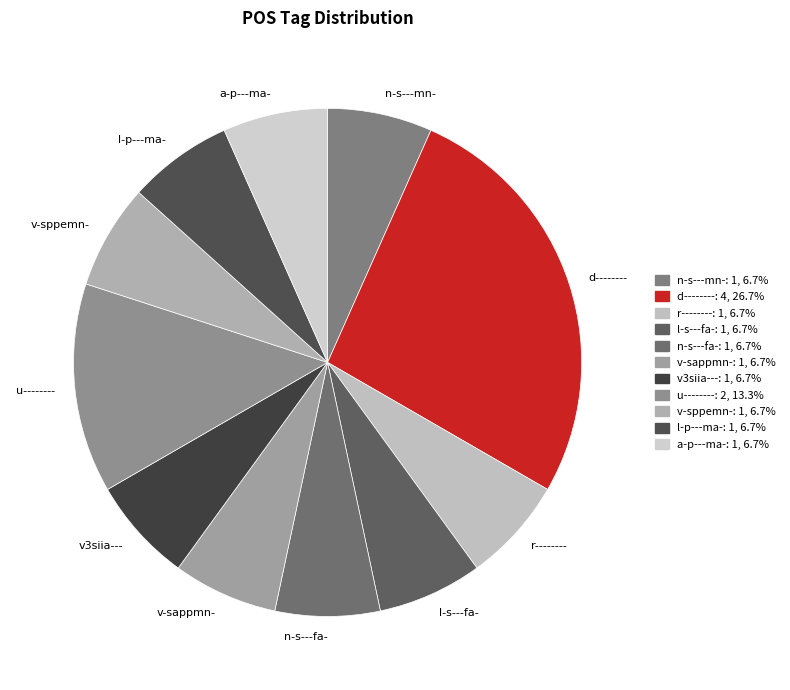

Is there a majority slice in this chart?

No